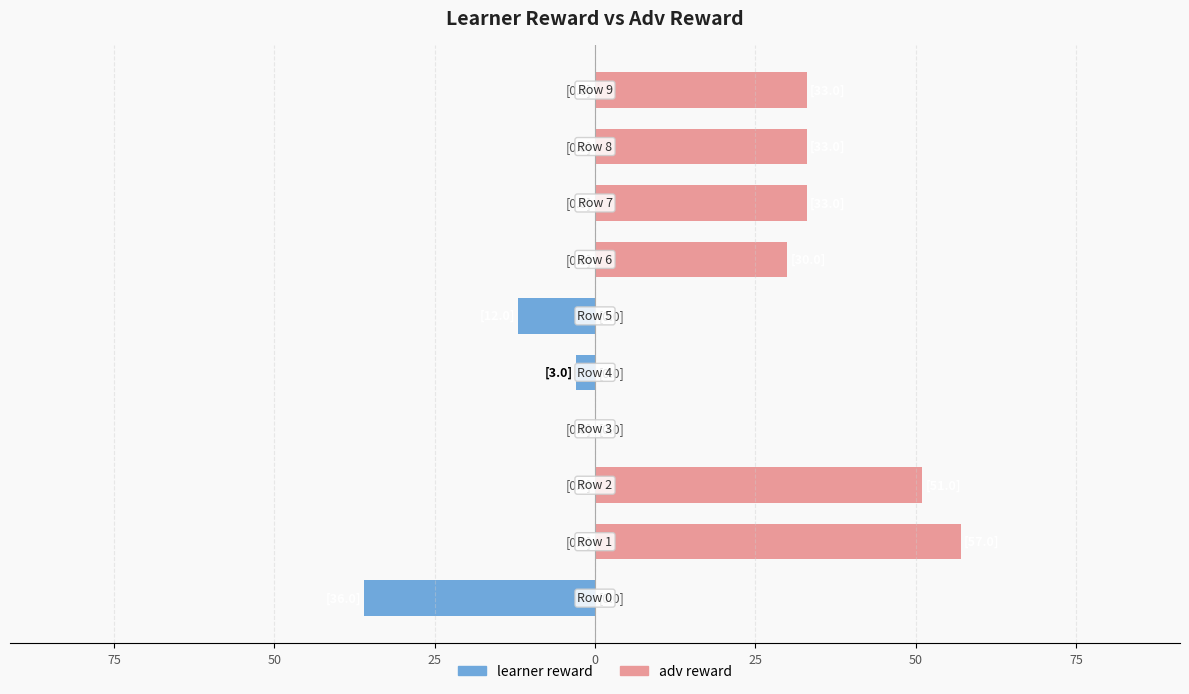

Rank the series by their average value, from lowest to highest.

learner reward, adv reward